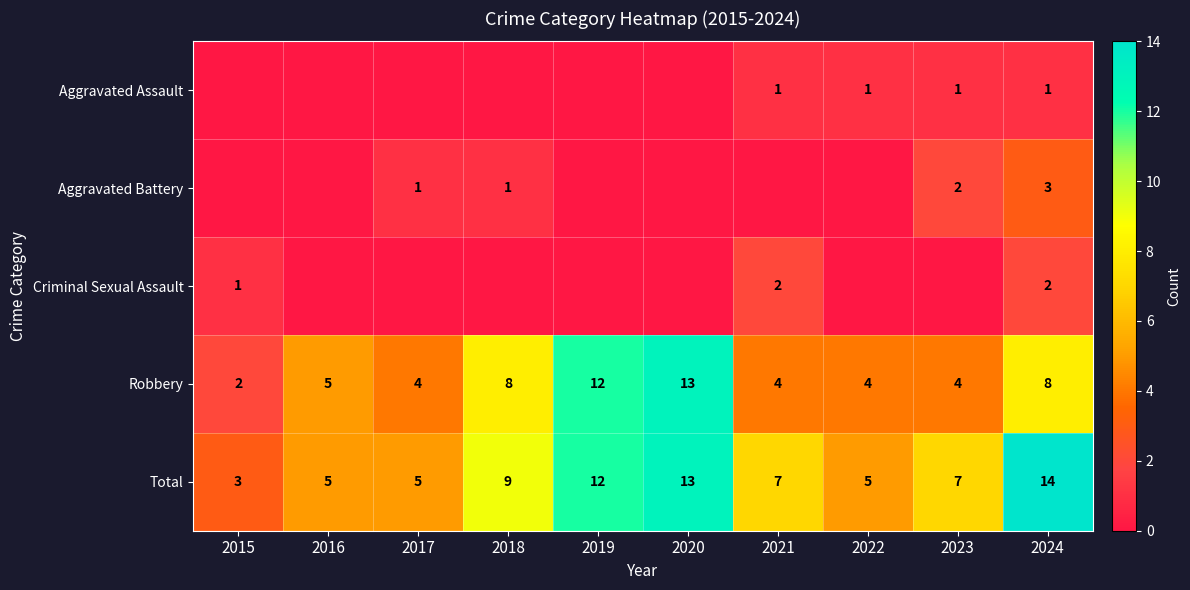

The Total series shows 5 at 2015. True or false?

False